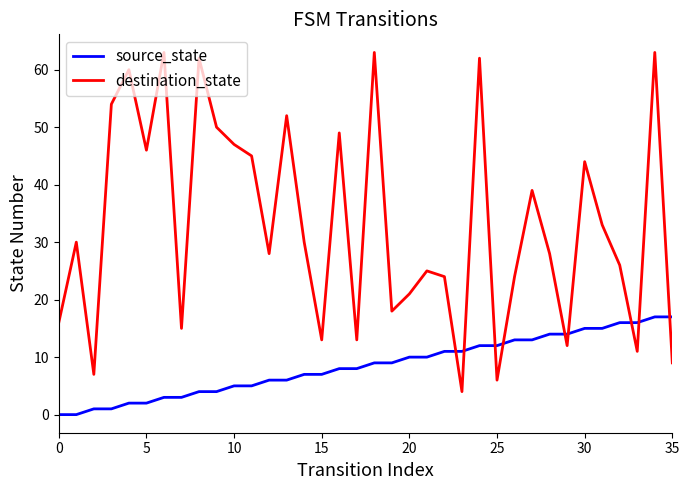

Which series has the largest range (max minus min)?

destination_state